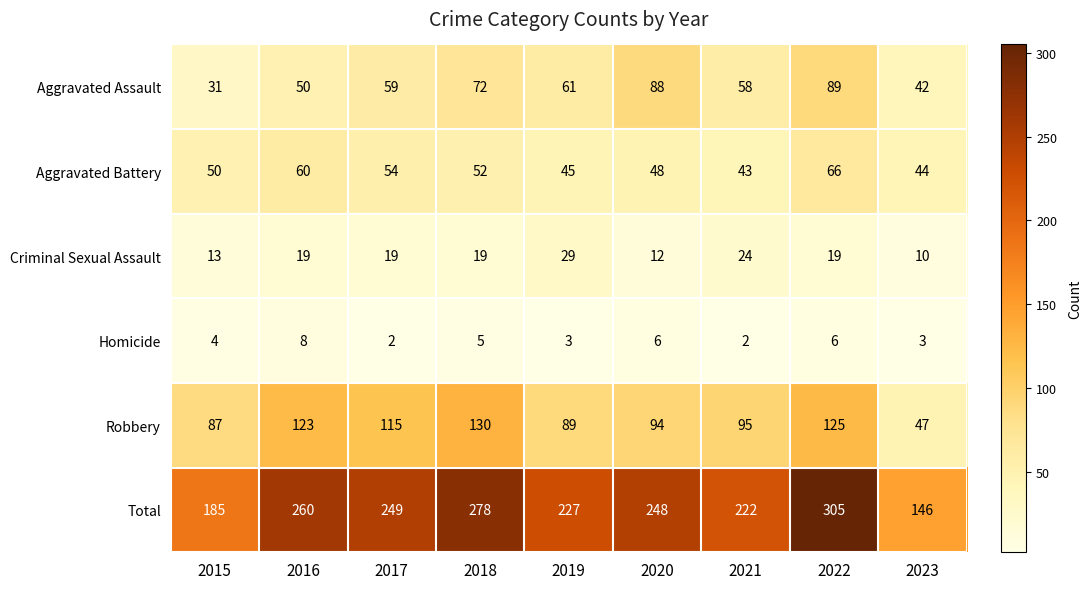

At which label does Total reach its minimum?

2023